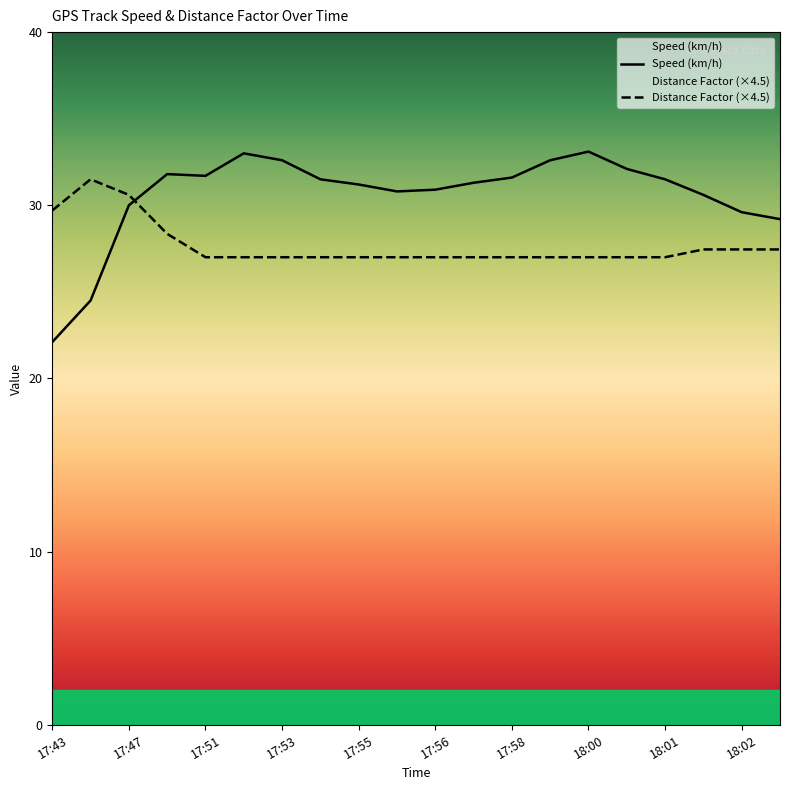

What is the approximate value of Speed (km/h) at 18:02?

29.6